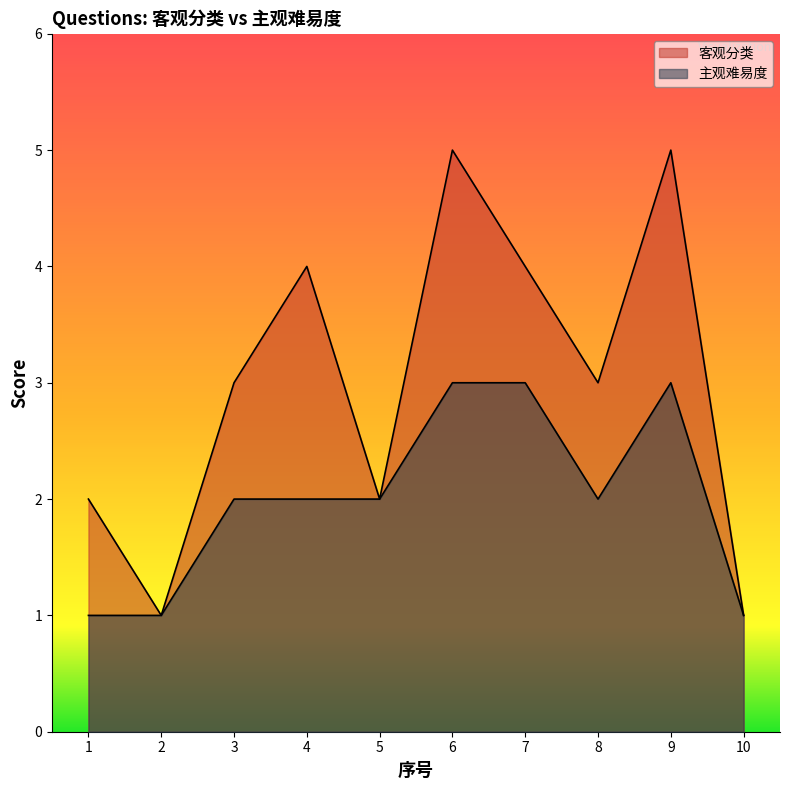

How many interior local peaks does the 主观难易度 series have?

1